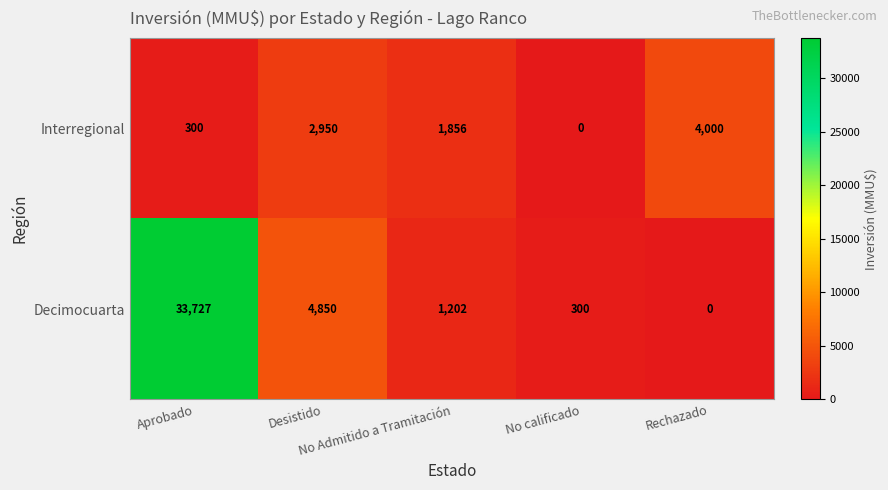

Which series has the widest spread of values?

Decimocuarta